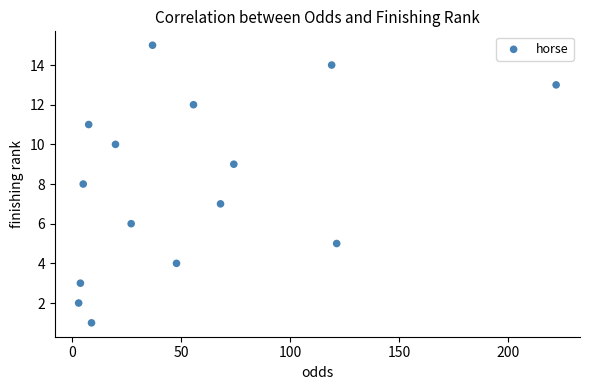

How many data points are displayed?

15